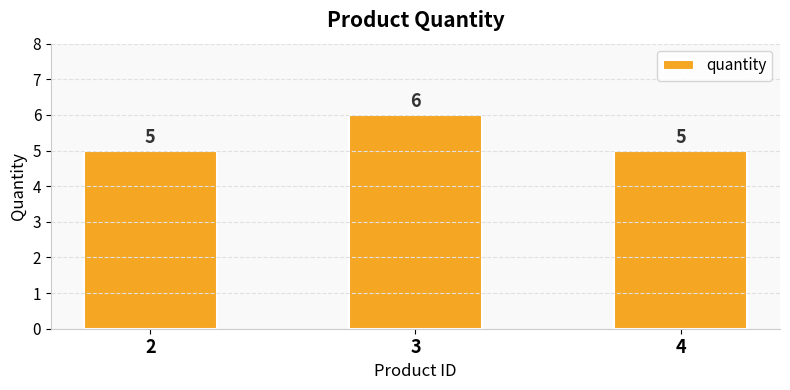

How many bars are there in total?

3